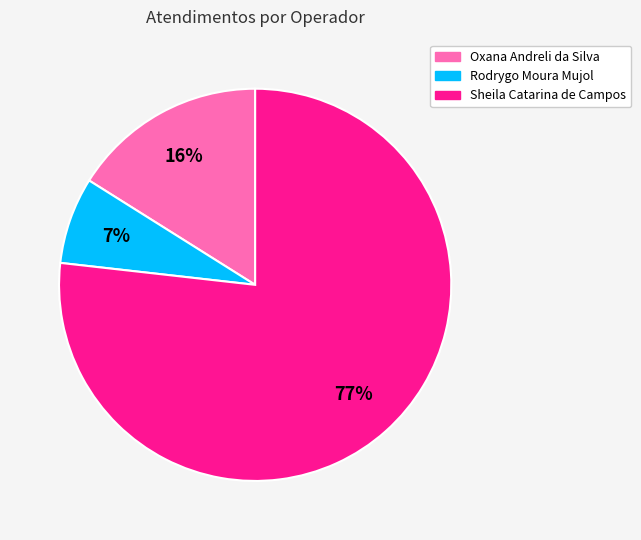

Approximately how many times larger is the value at Oxana Andreli da Silva compared to Sheila Catarina de Campos?

0.2